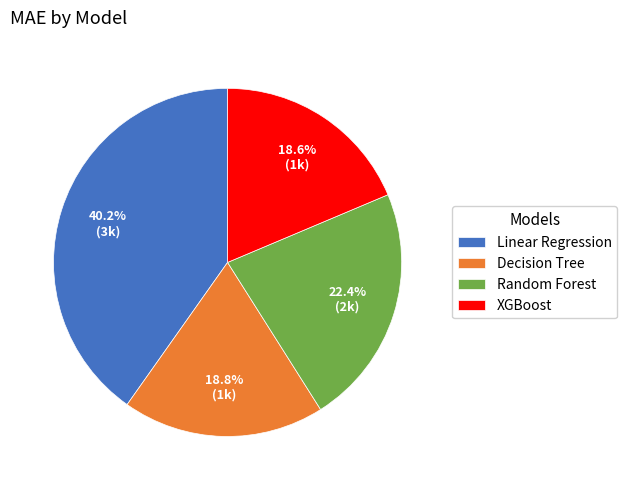

The XGBoost slice represents 30% of the pie. True or false?

False